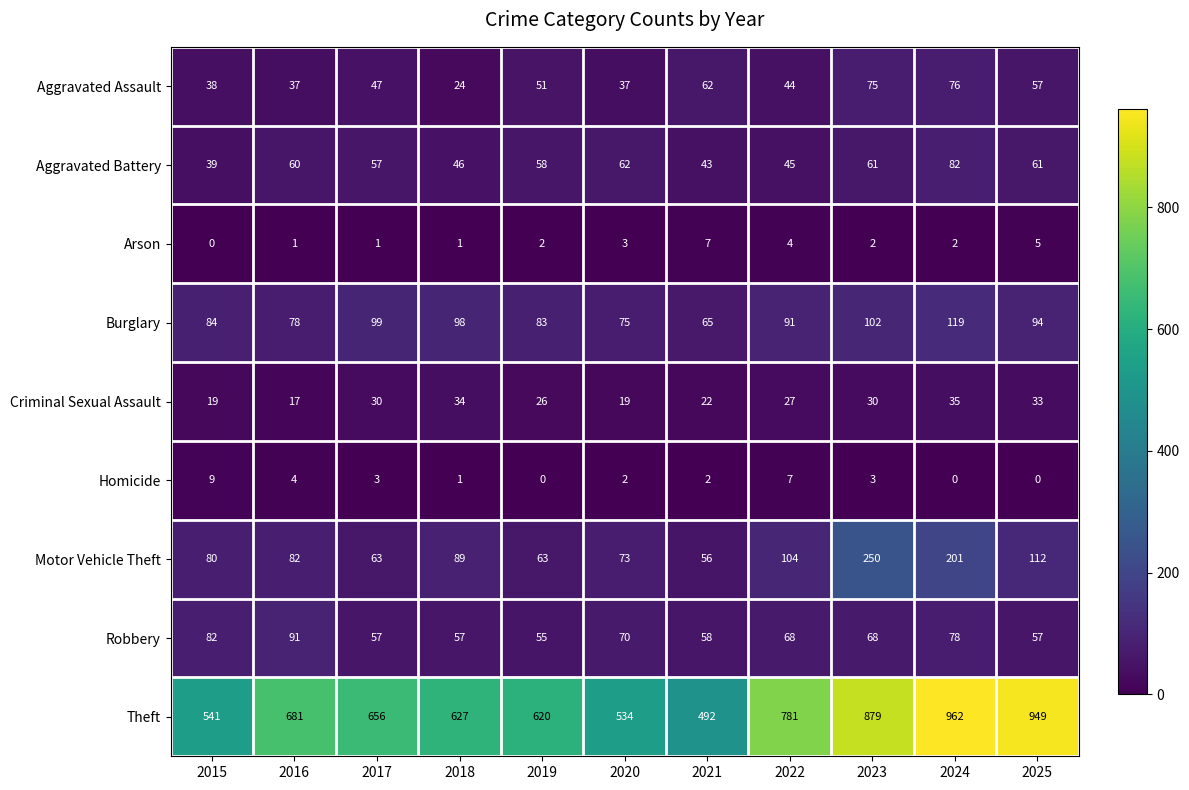

Between 2018 and 2023, which series saw the biggest shift?

Theft